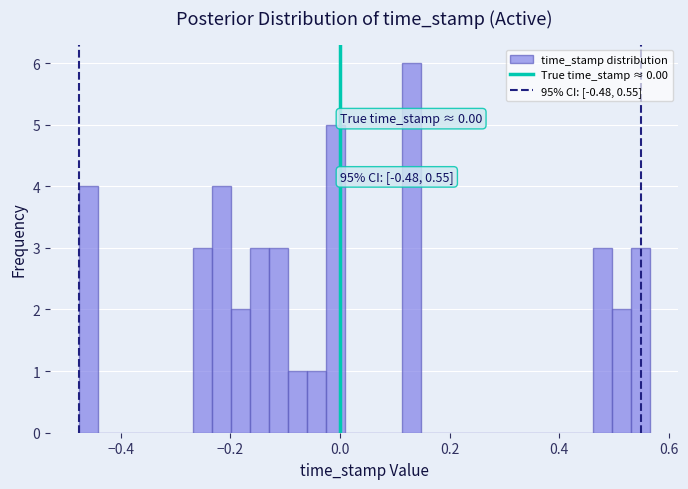

Around what value on the x-axis is the tallest bar? Give the approximate position of its centre, as read against the axis.

0.14